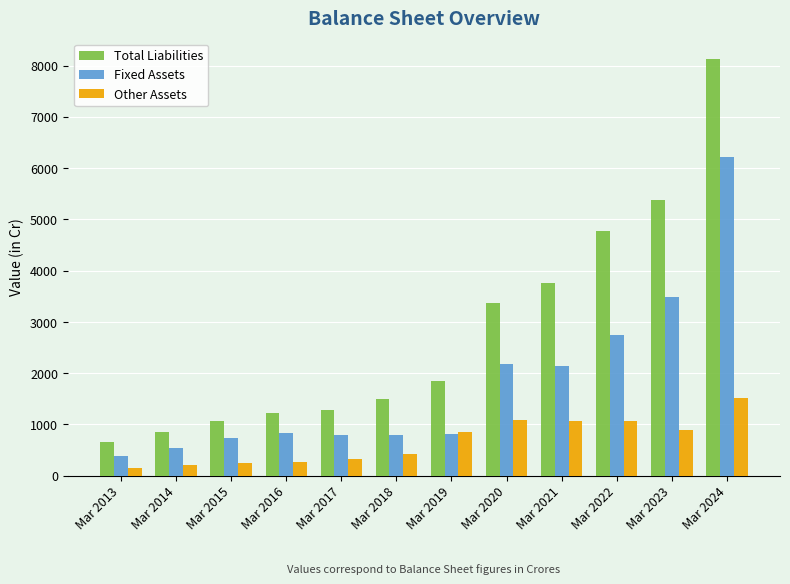

What is the spread (max minus min) of values at Mar 2017?

955